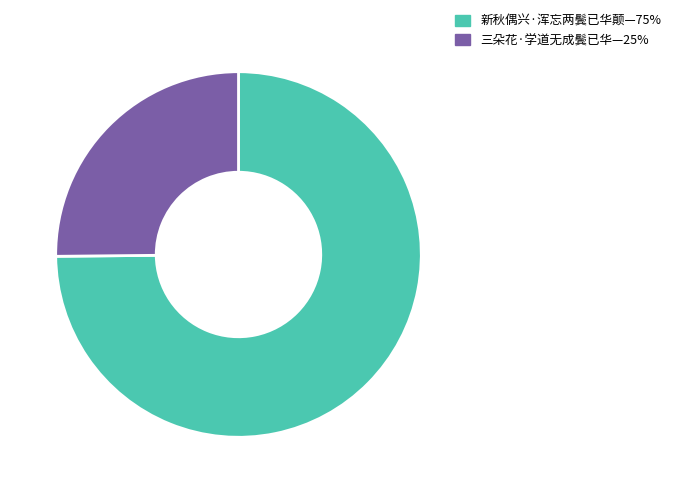

Does any single category account for the majority?

Yes